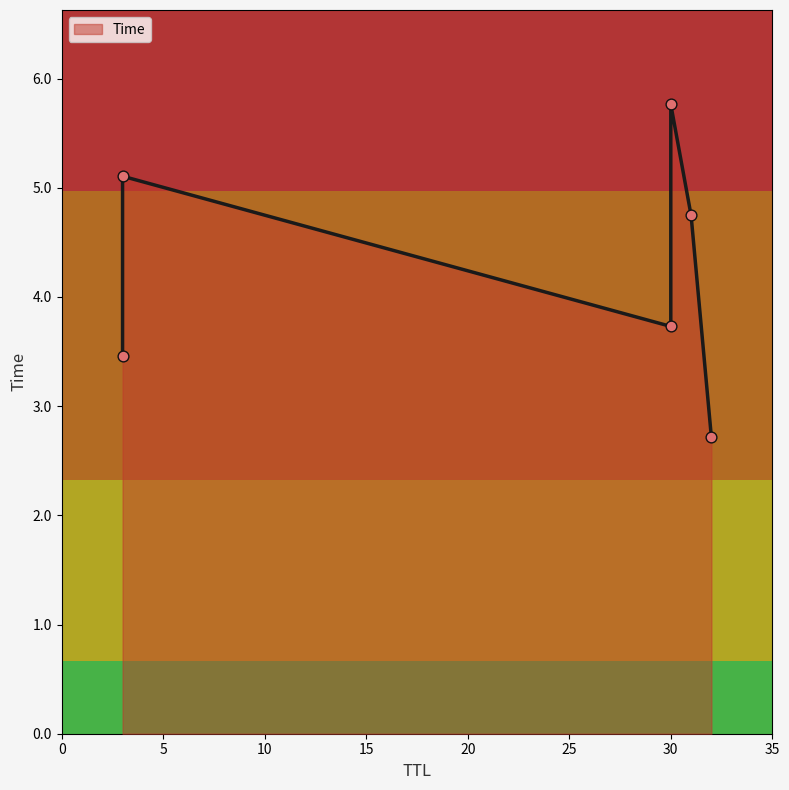

Which has a higher value, 30 or 3?

30